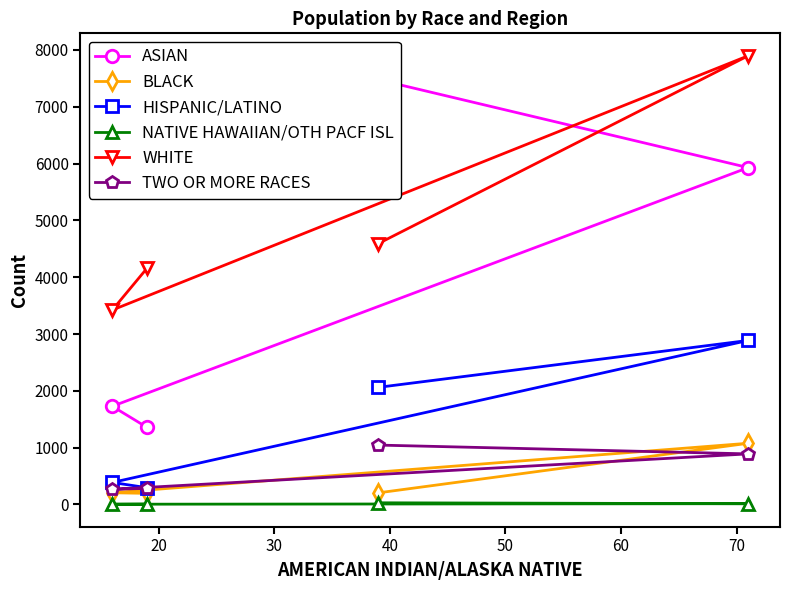

What is the maximum value for WHITE?

7898